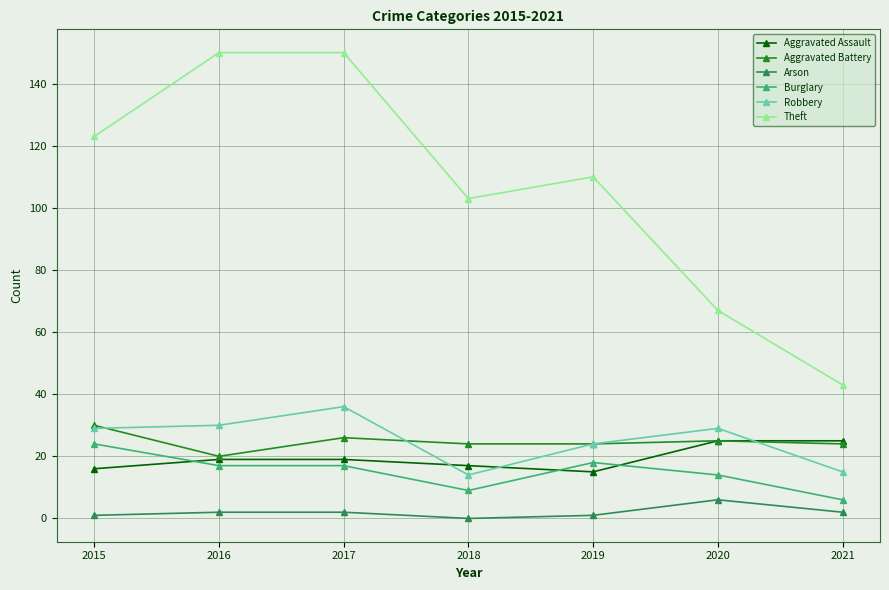

How many categories are shown in the chart?

7